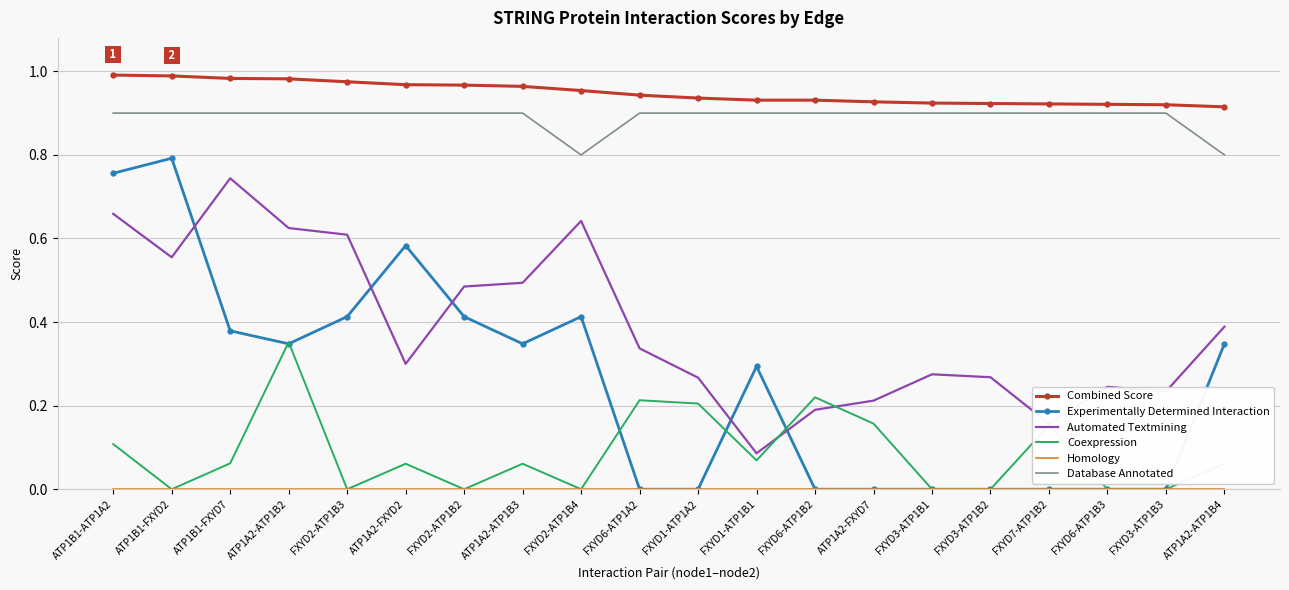

True or false: Database Annotated and Automated Textmining intersect in this chart.

False